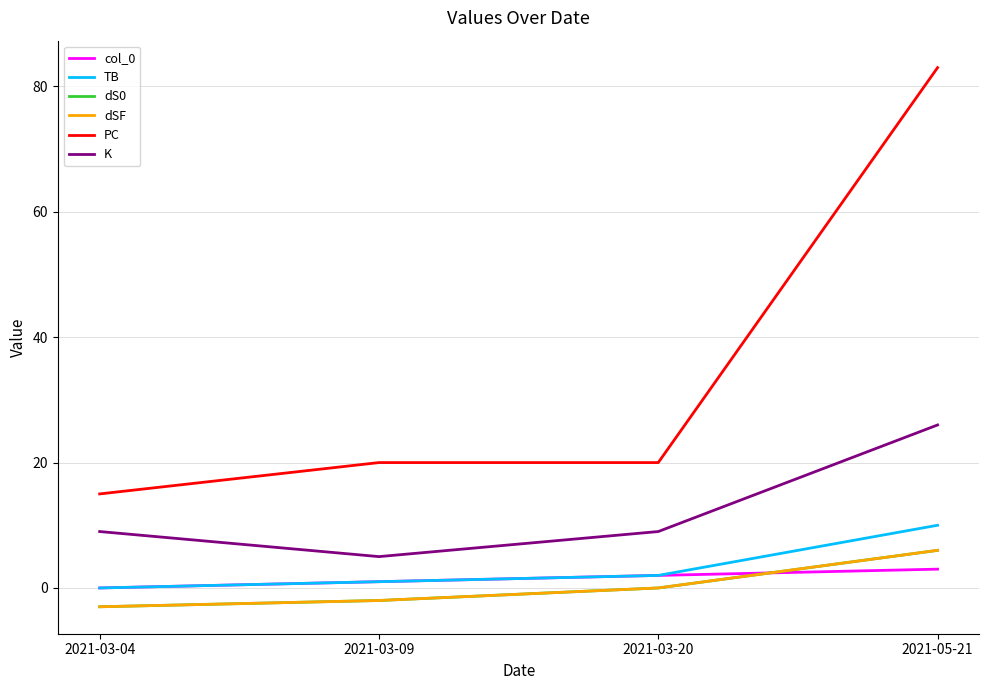

How many lines are shown in the chart?

6